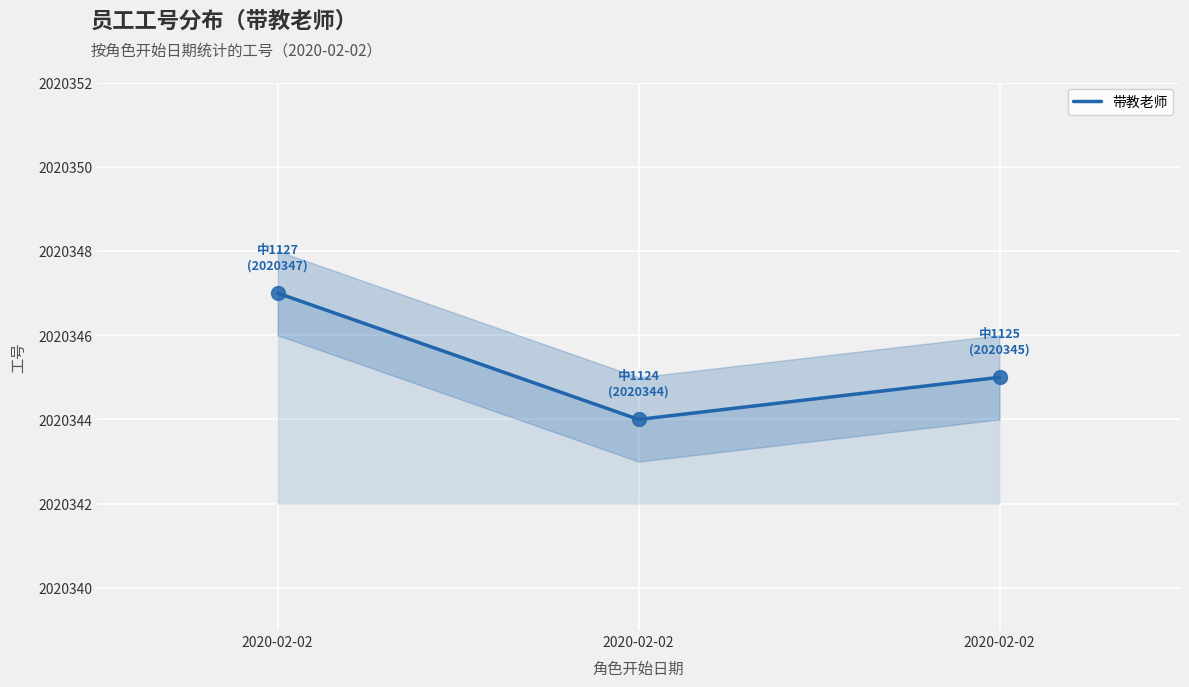

Is this an area chart (filled region under the line)?

Yes